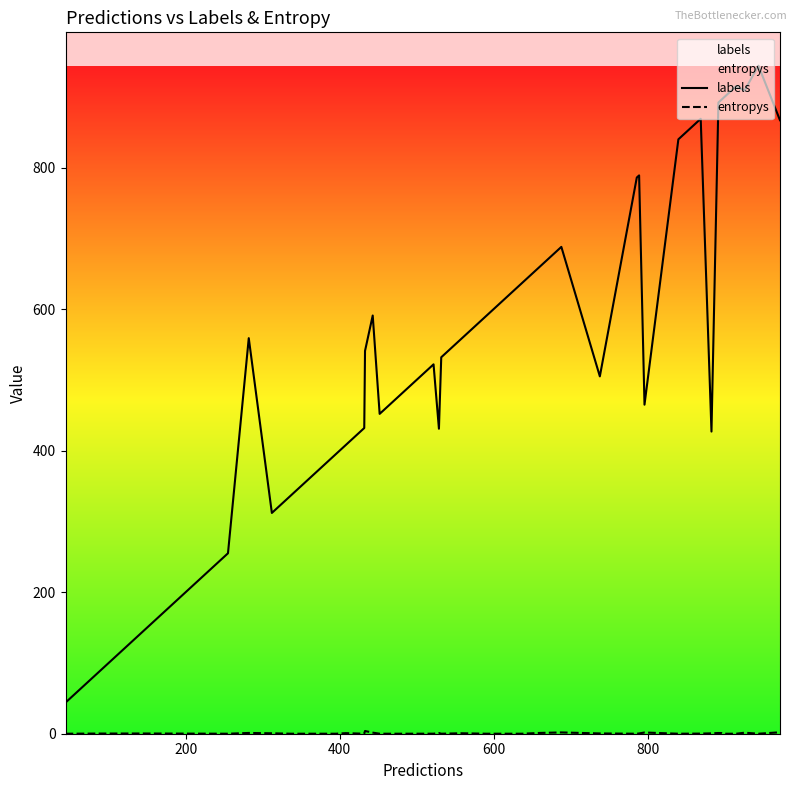

Which series has the largest total across all categories?

labels